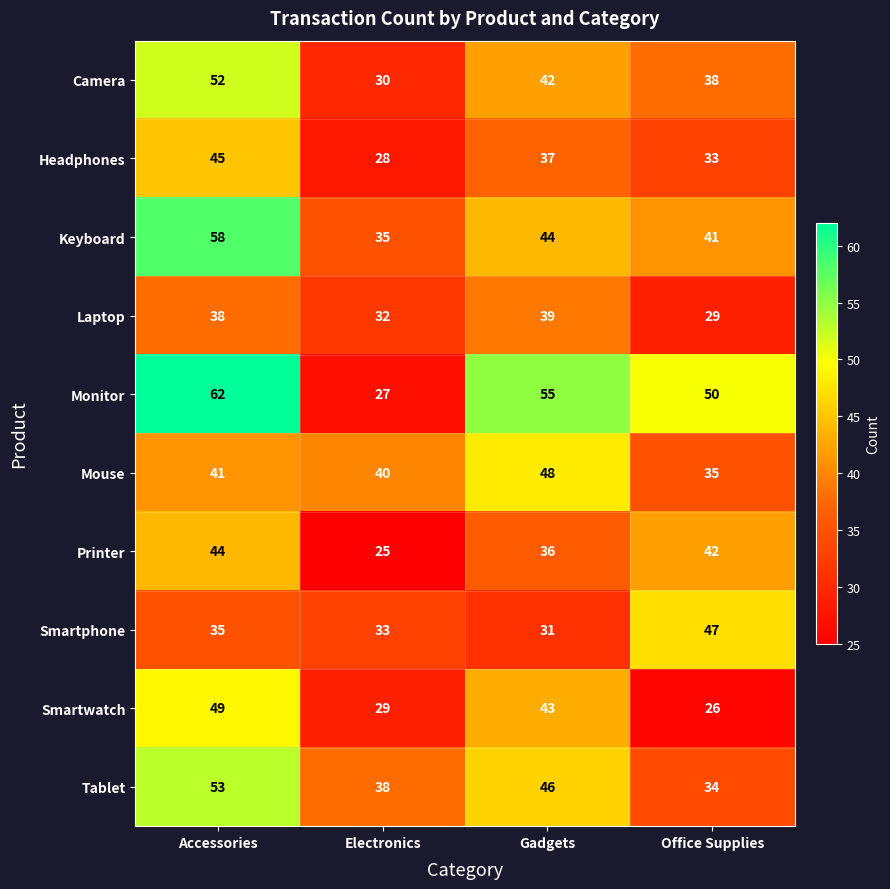

The value of Printer at Office Supplies is 13. True or false?

False